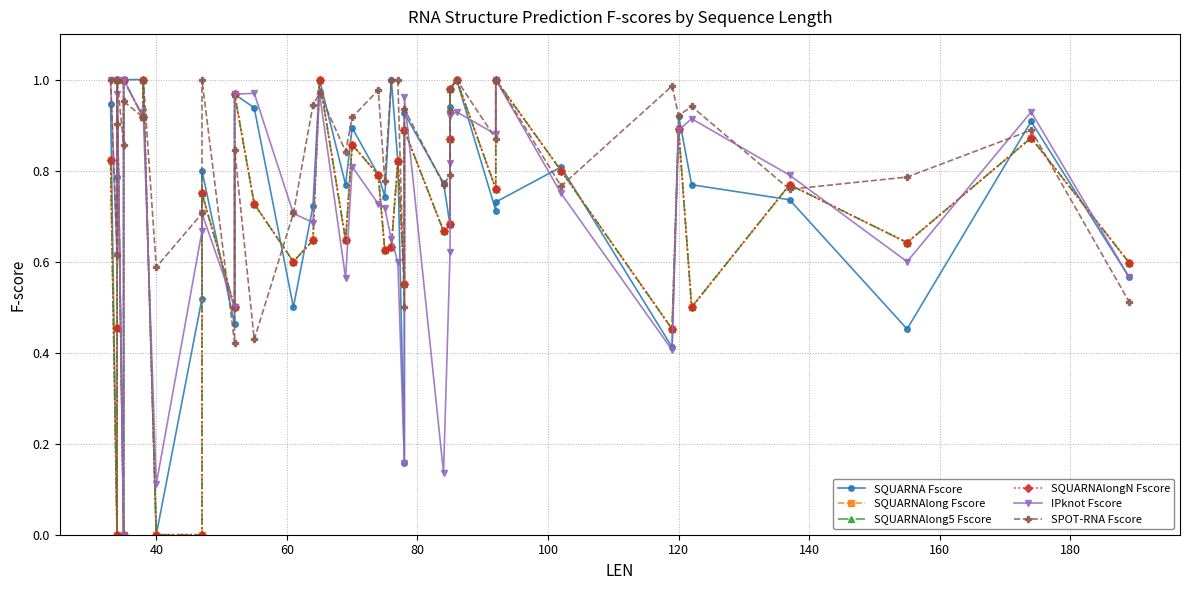

What are all the series names shown in the legend?

SQUARNA Fscore, SQUARNAlong Fscore, SQUARNAlong5 Fscore, SQUARNAlongN Fscore, IPknot Fscore, SPOT-RNA Fscore